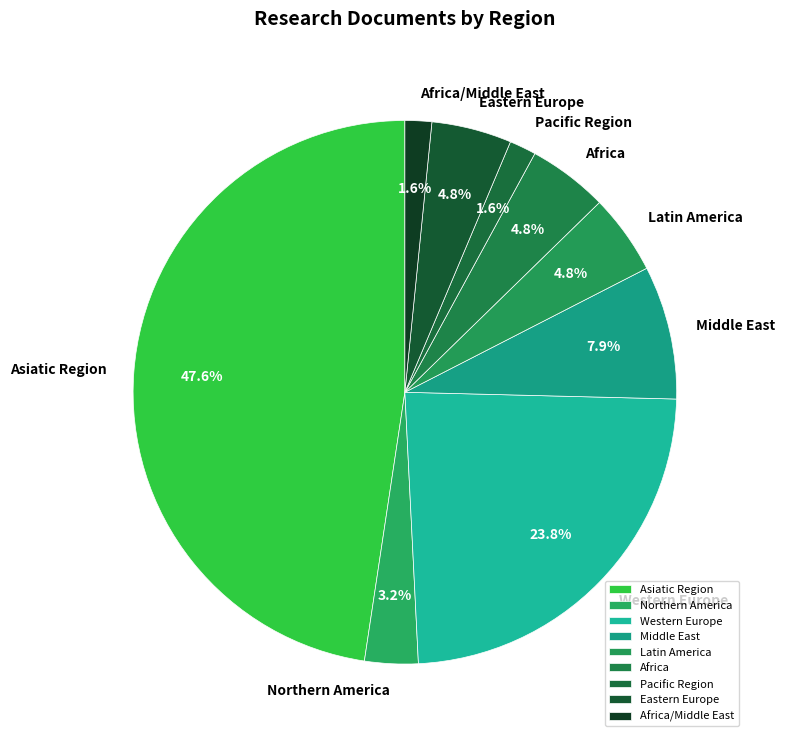

How many segments does this pie chart have?

9